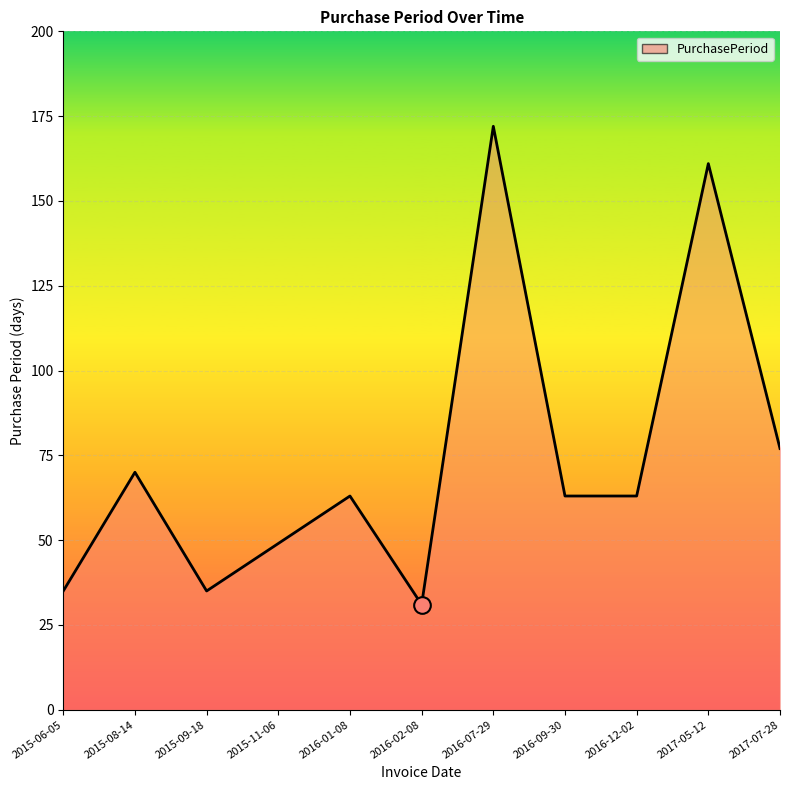

Reading left to right, list all the values displayed in this chart.

35	70	35	49	63	31	172	63	63	161	77